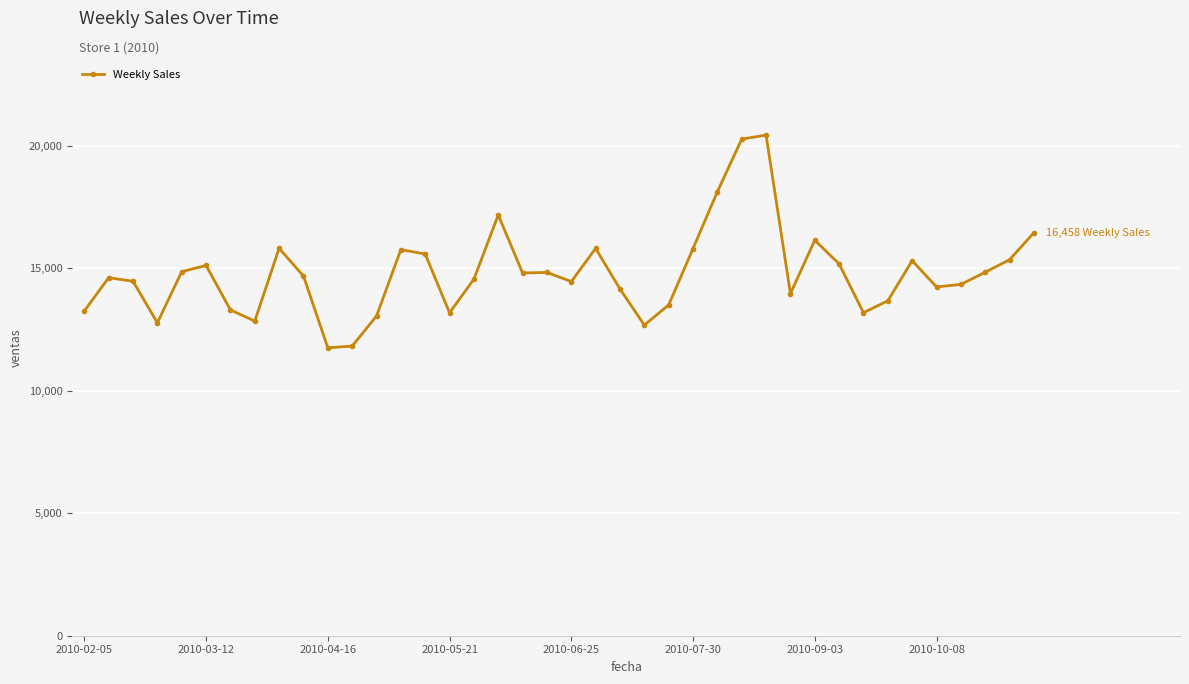

What is the value of the 37th point from the left?

14346.2